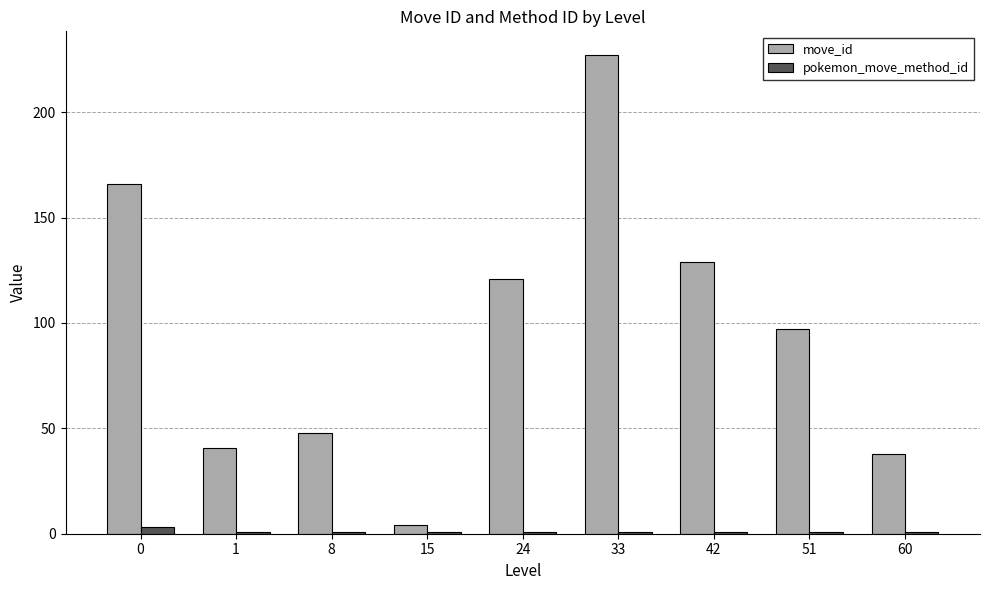

What is the sum of all move_id values?

870.2